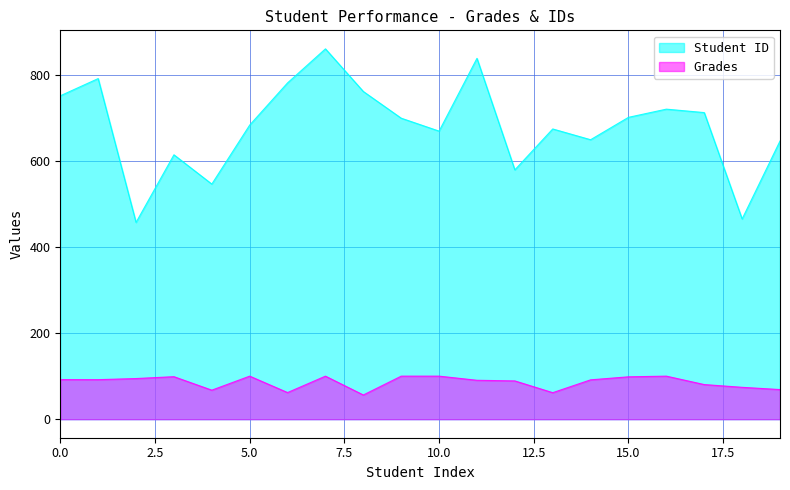

How many values in the Student ID series exceed 699?

9